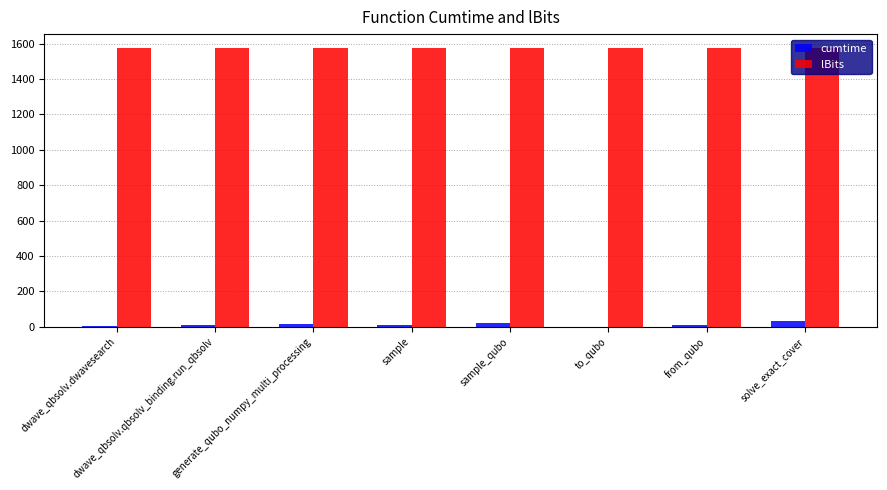

What is the difference between the cumtime values at generate_qubo_numpy_multi_processing and from_qubo?

4.4